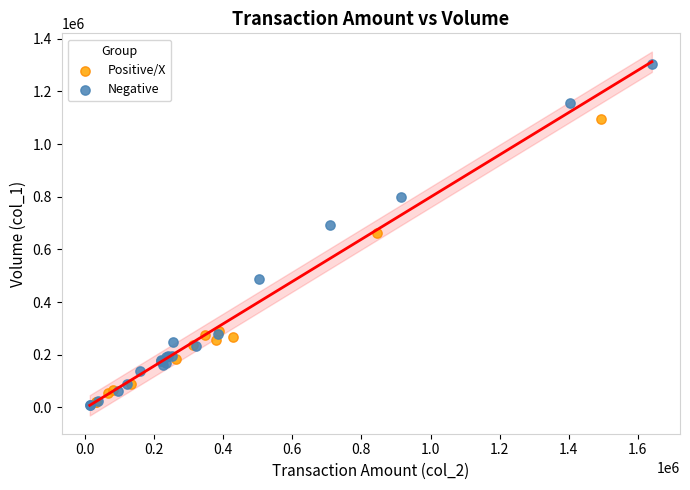

Which series contains the highest Y value?

Negative